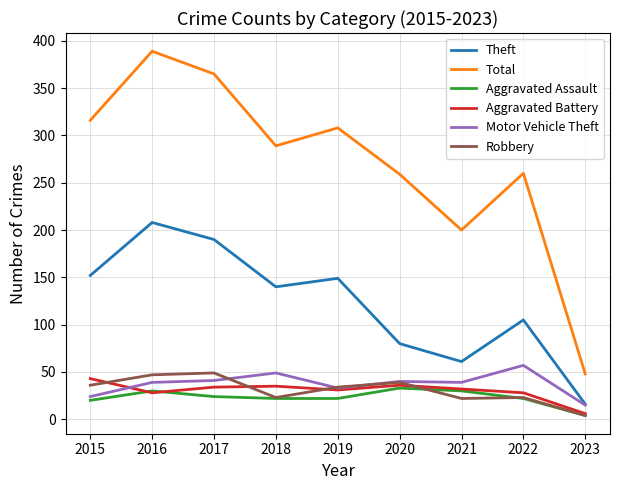

How many distinct data groups are displayed?

6